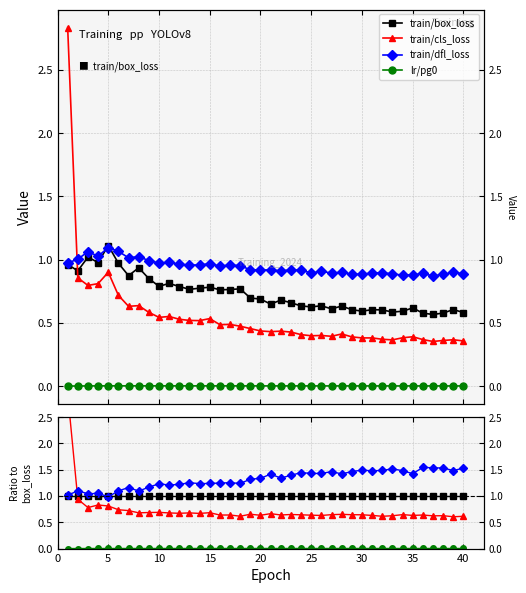

How many data points does each series have?

40